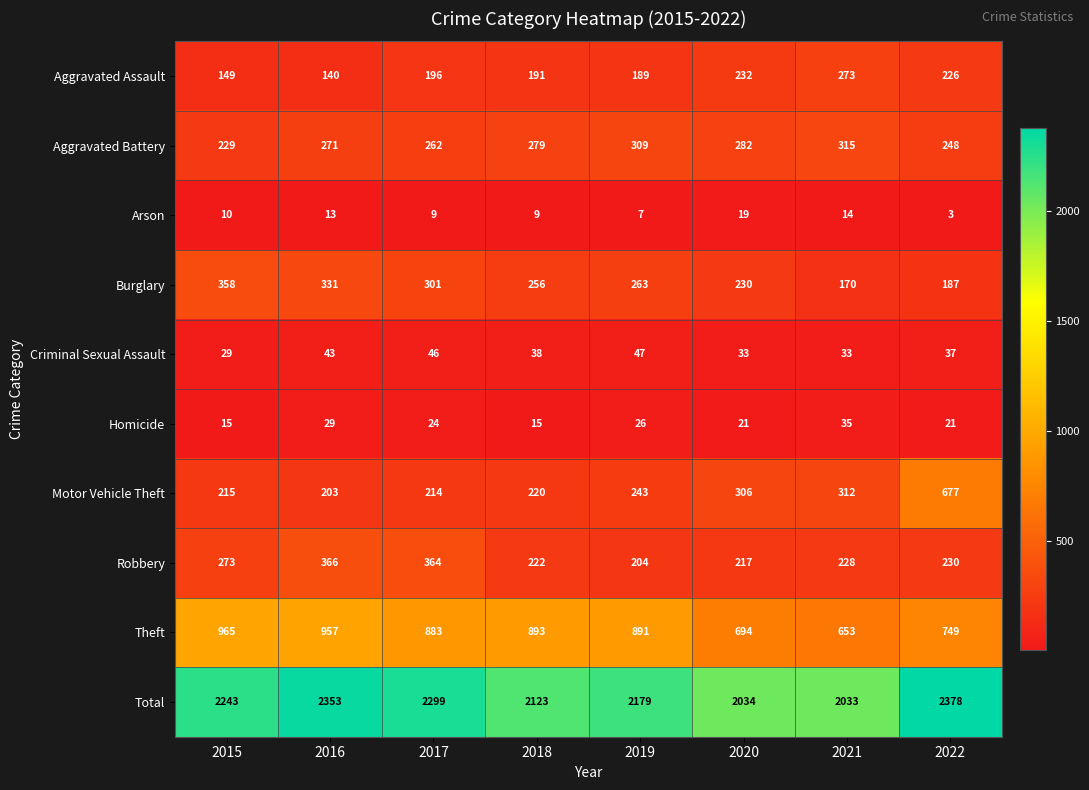

The value of Aggravated Battery at 2020 is 395. True or false?

False